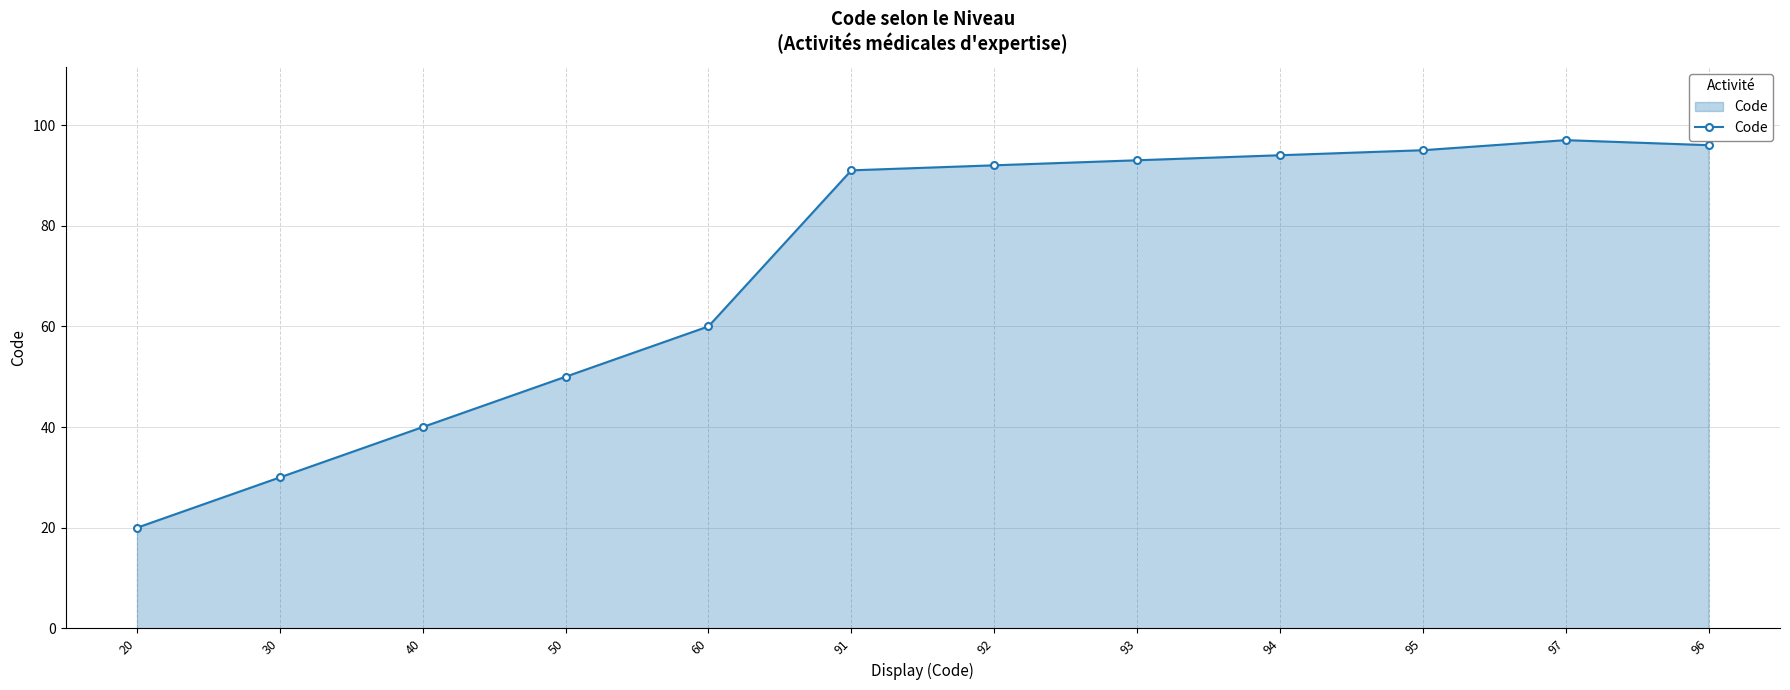

Where is the data nearest to the value 58?

60